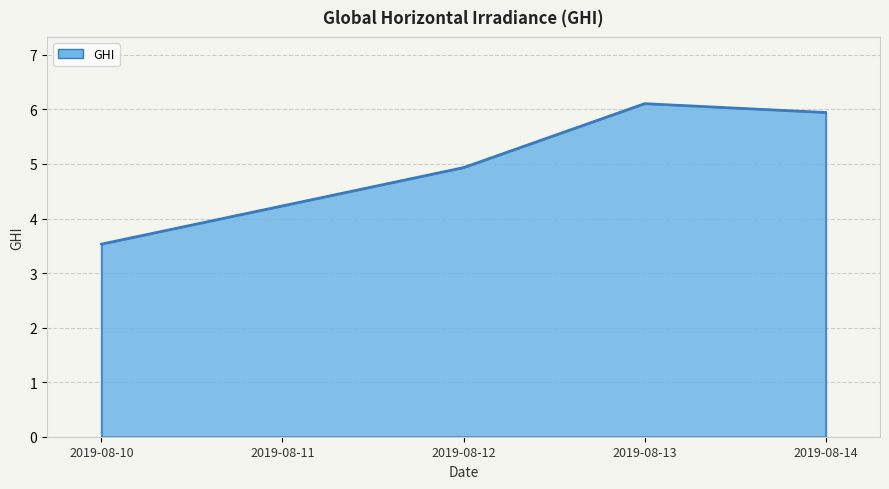

Where is the data nearest to the value 4?

2019-08-11